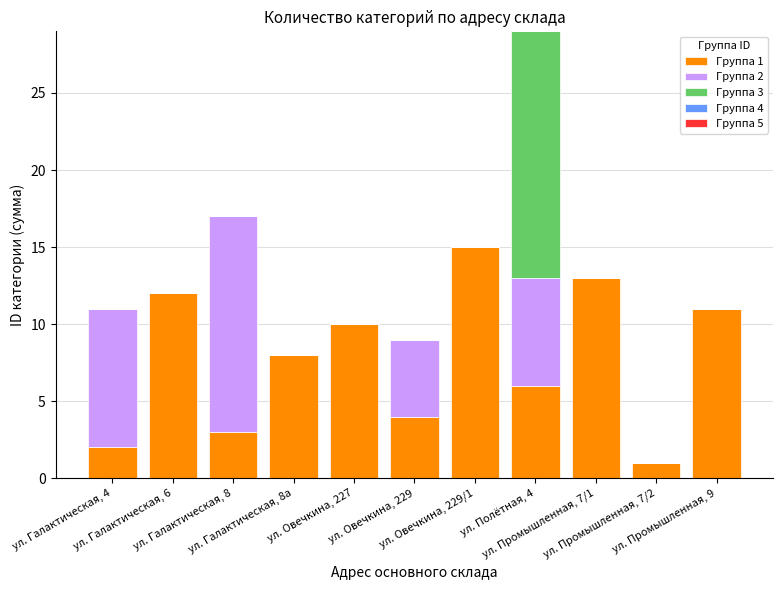

What is the total value across all series at ул. Овечкина, 229/1?

15